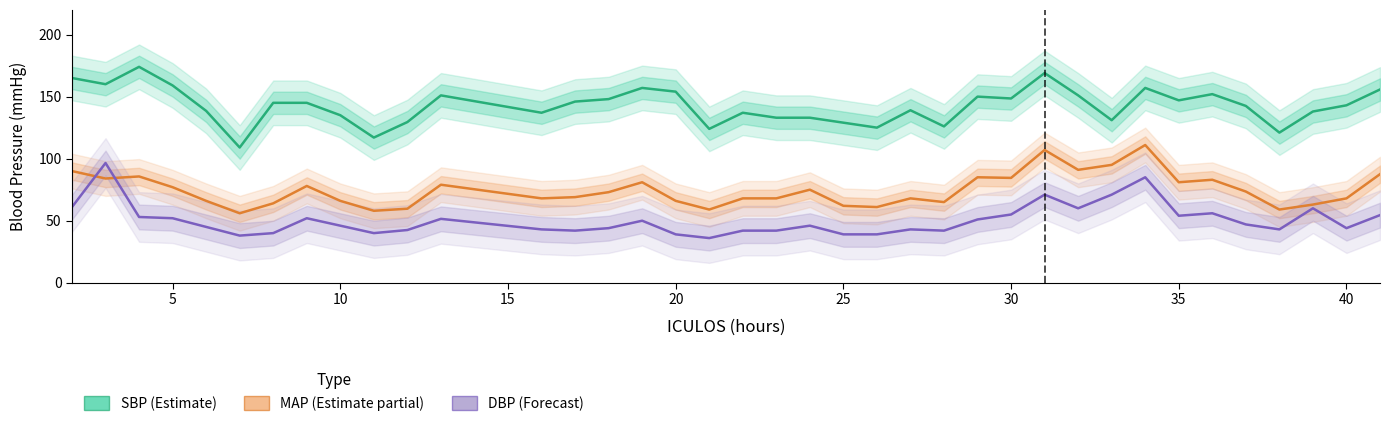

At how many categories does at least one series exceed 51?

38